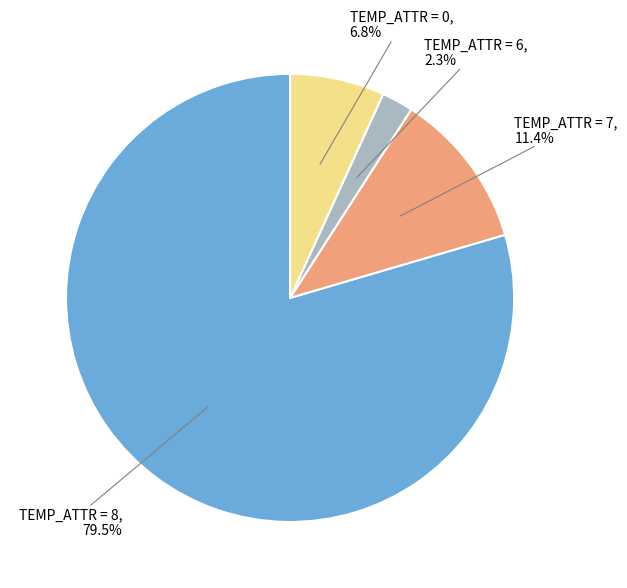

Is there any slice that represents more than half of the pie?

Yes